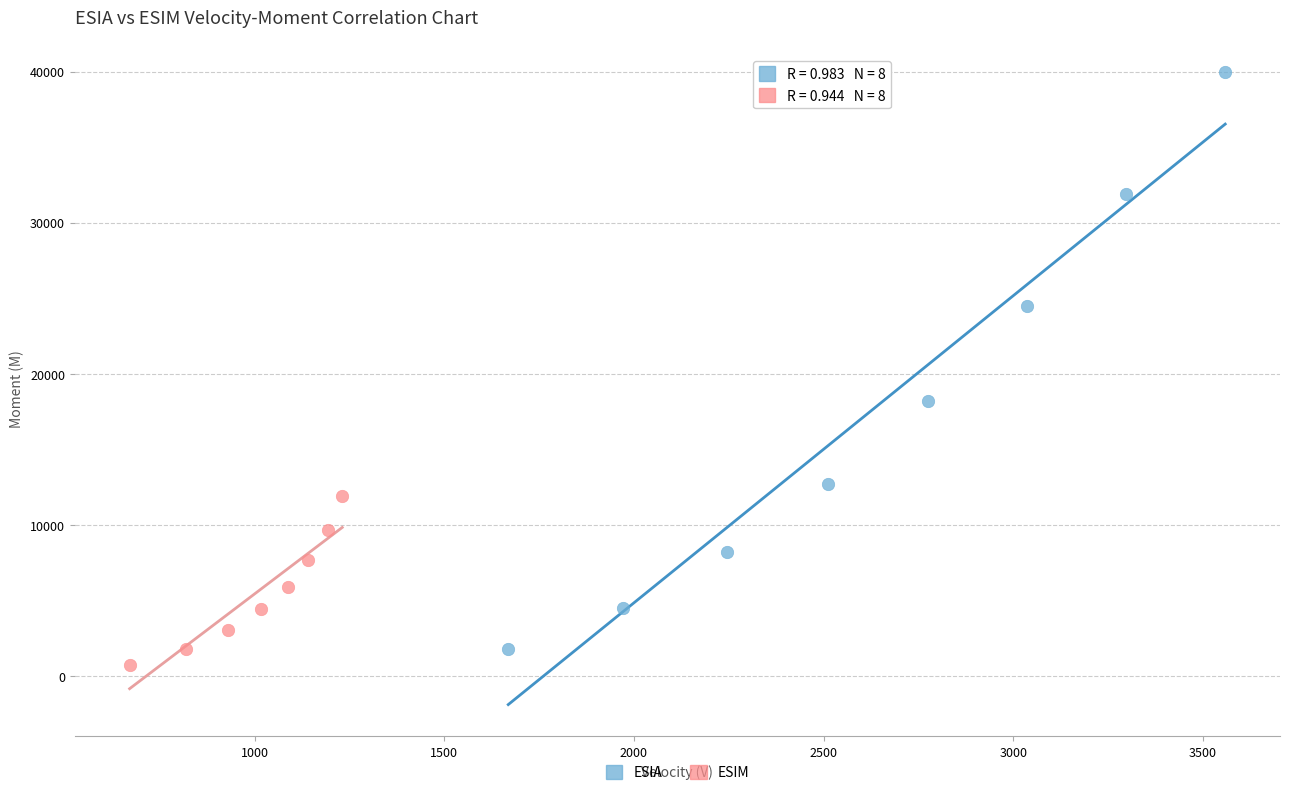

Which series reaches the maximum Y coordinate?

ESIA